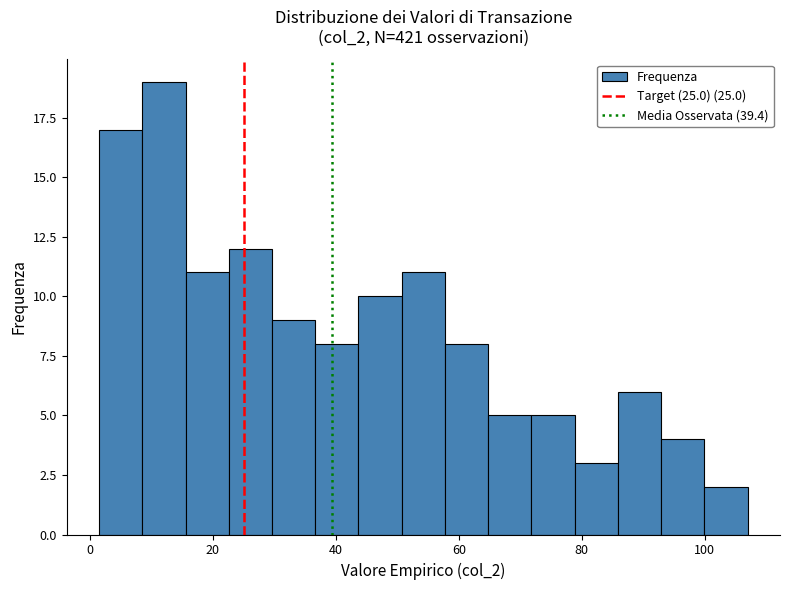

Read against the x-axis, roughly where is the centre of the tallest bar?

12